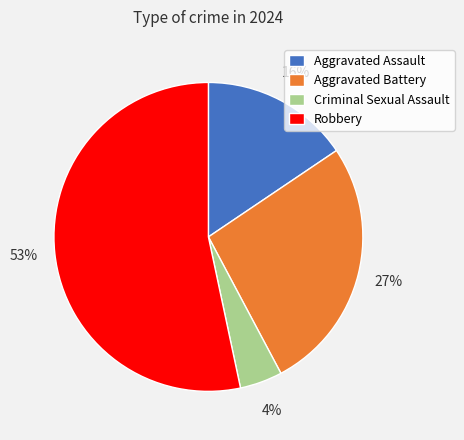

To the nearest percent, what is the average slice percentage?

25%